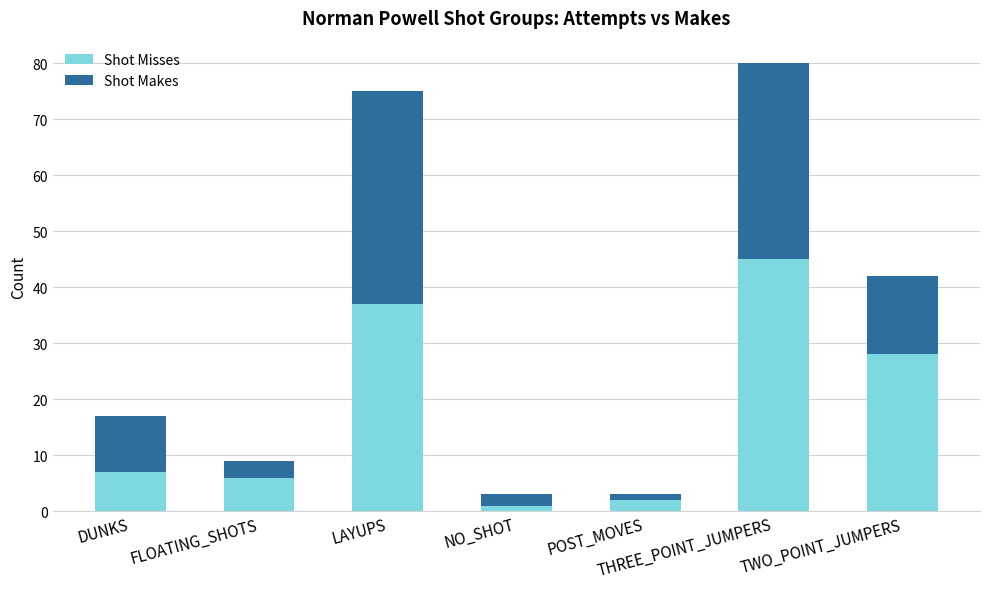

At which category is the sum across all series the highest?

THREE_POINT_JUMPERS